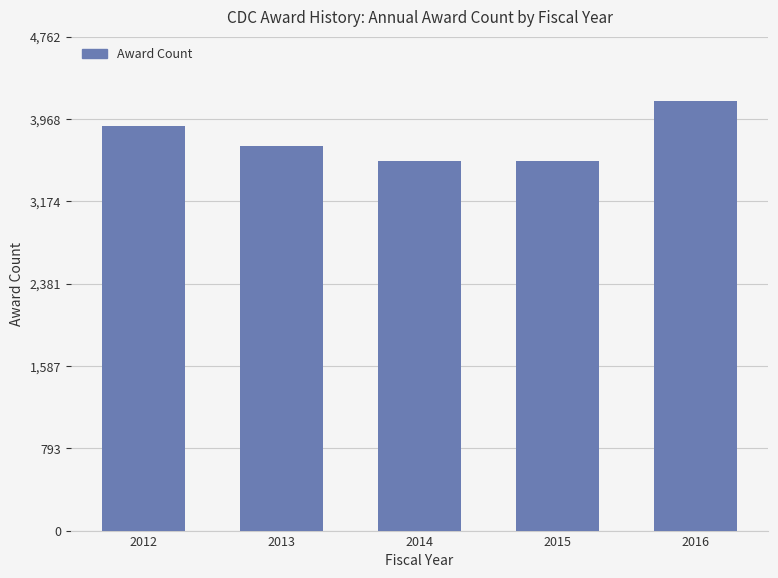

What is the value of the 3rd bar from the left?

3565